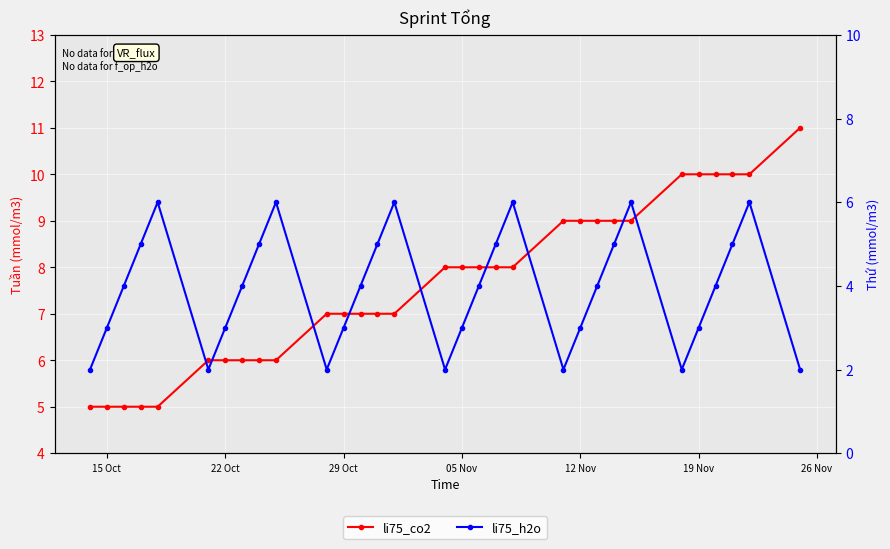

How many data points in li75_h2o are less than 4?

13